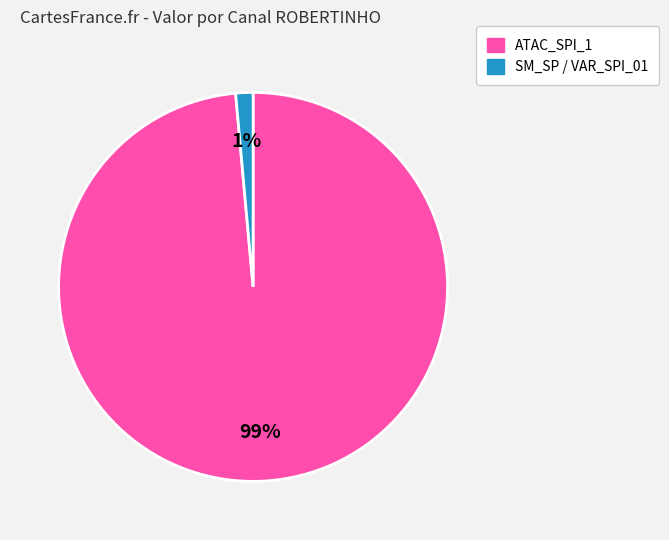

To the nearest percent, what is the average slice percentage?

50%